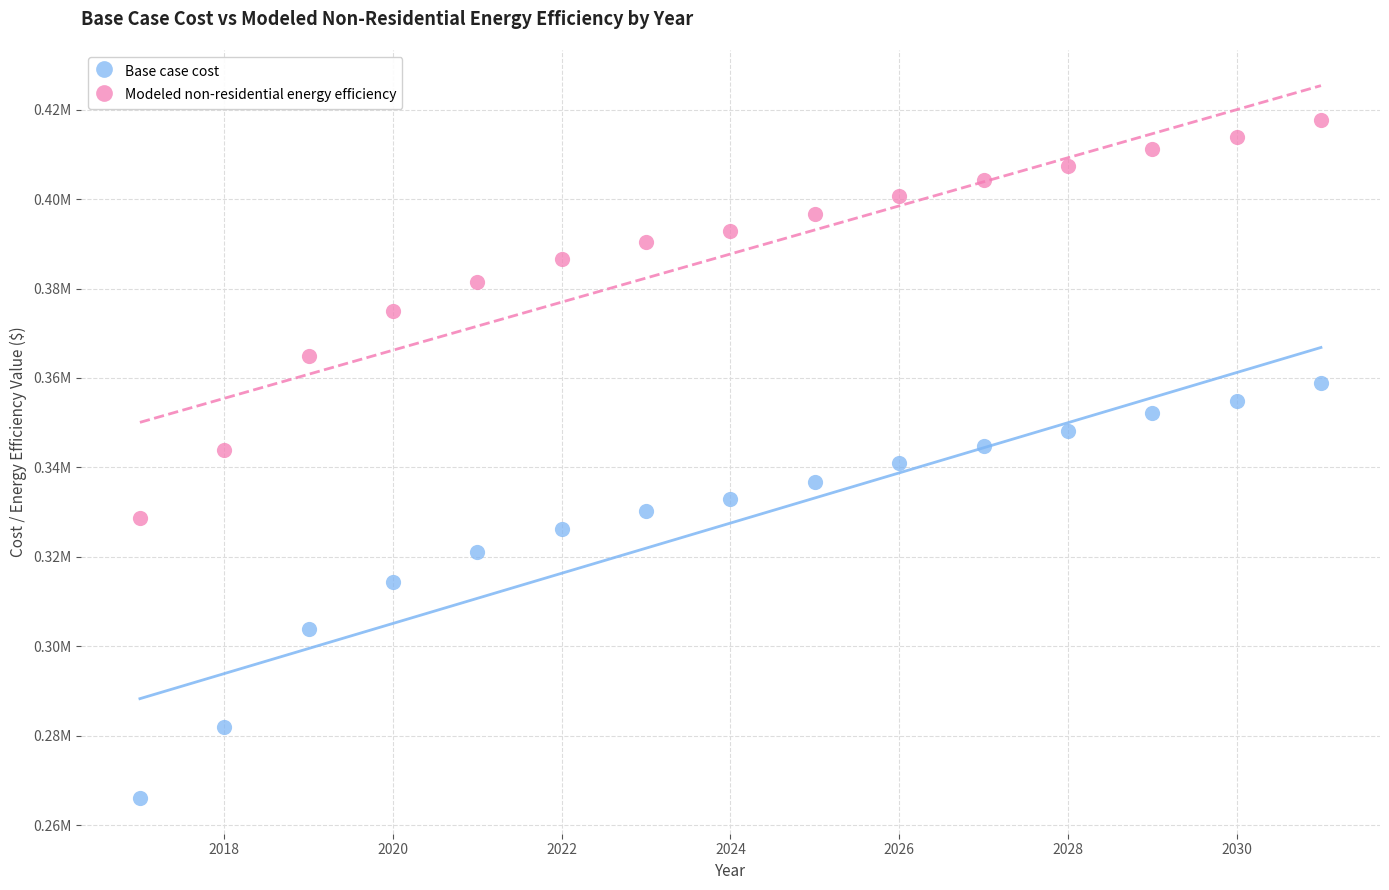

Which series contains the lowest Y value?

Base case cost